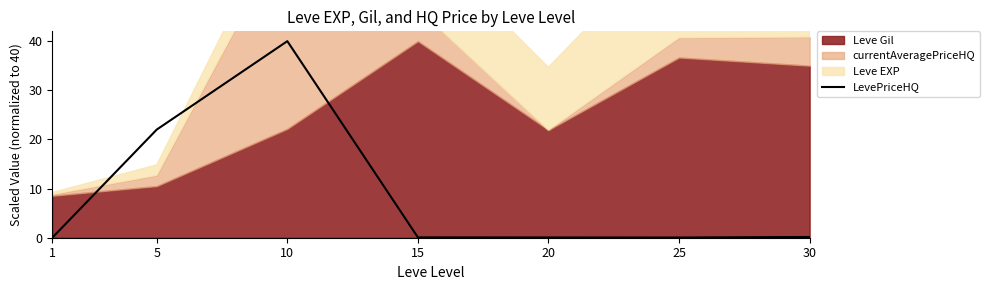

True or false: the data has more than 2 interior local peaks.

False